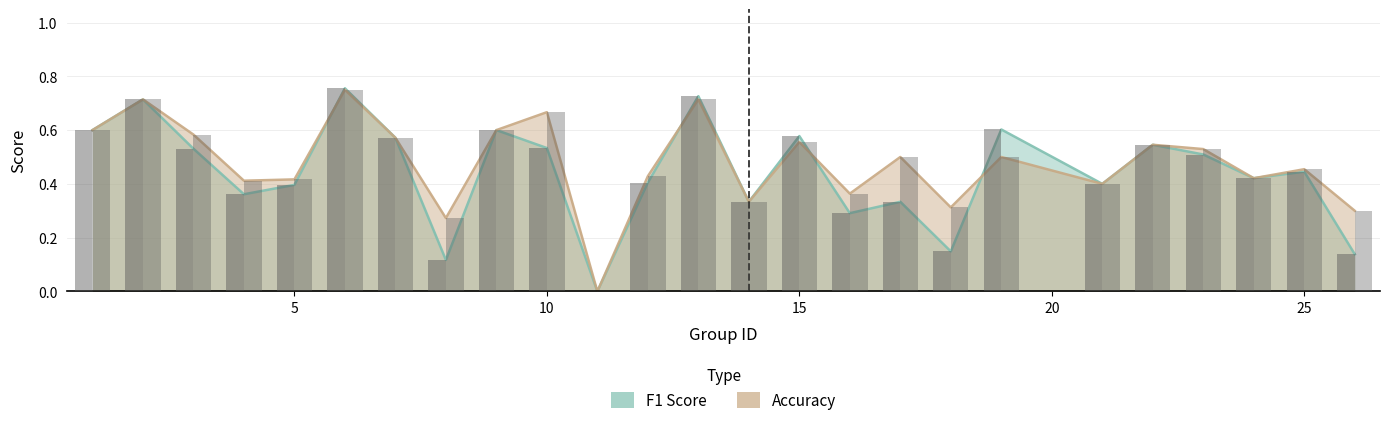

Between 26 and 12, which is larger?

12